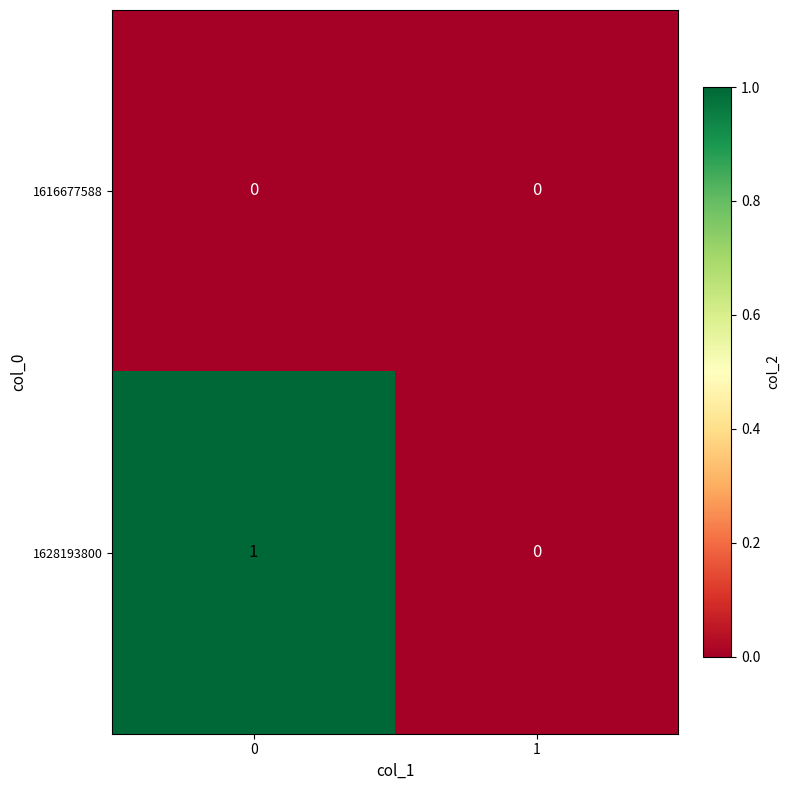

Rank the series by their maximum value, from highest to lowest.

1628193800, 1616677588